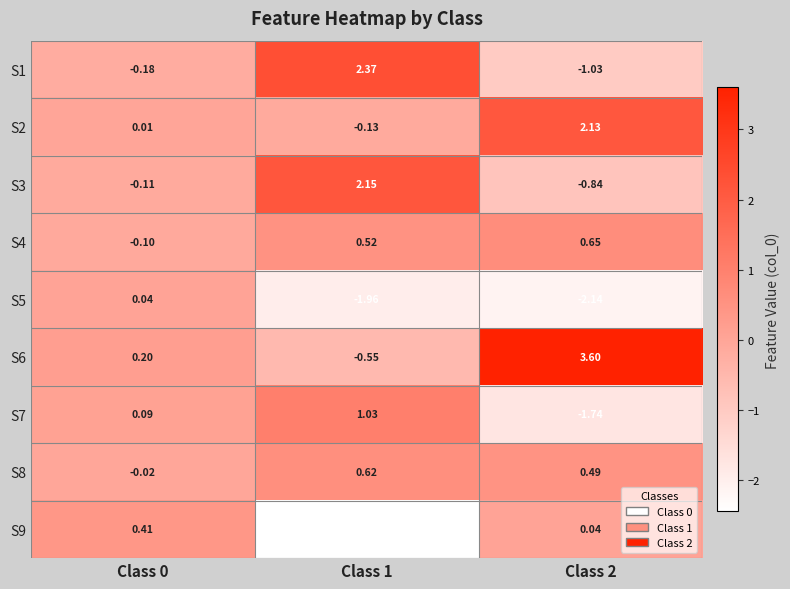

Which series changed the most between Class 0 and Class 2?

S6